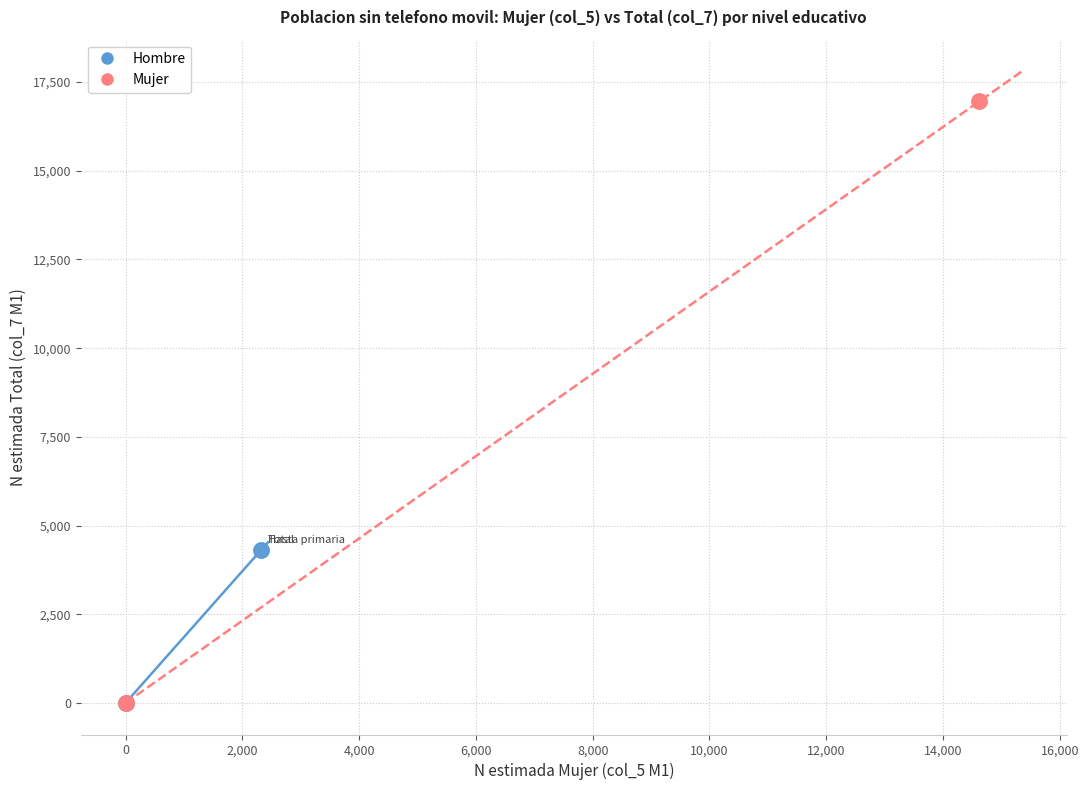

Which series contains the highest Y value?

Mujer